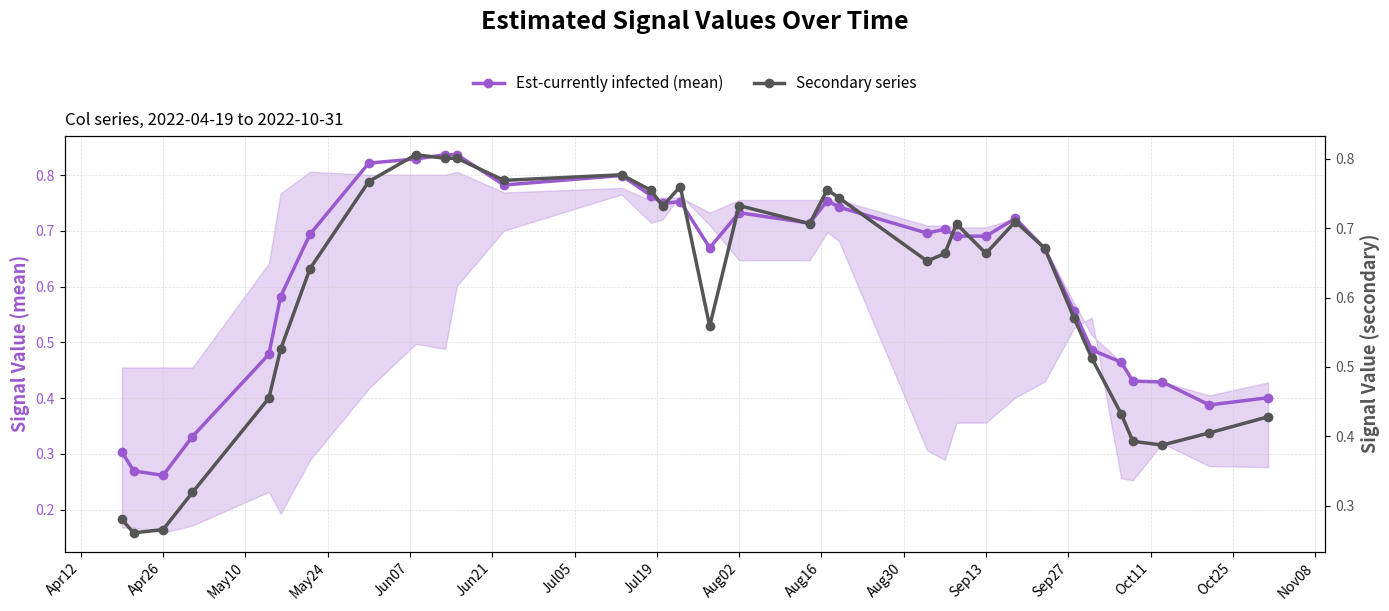

How many times do Est-currently infected (mean) and Secondary series cross each other?

13